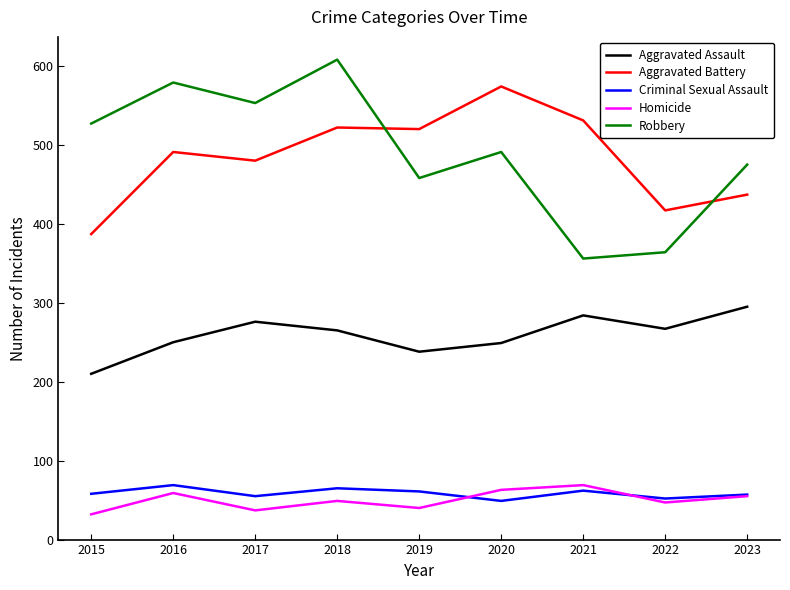

How many lines are shown in the chart?

5